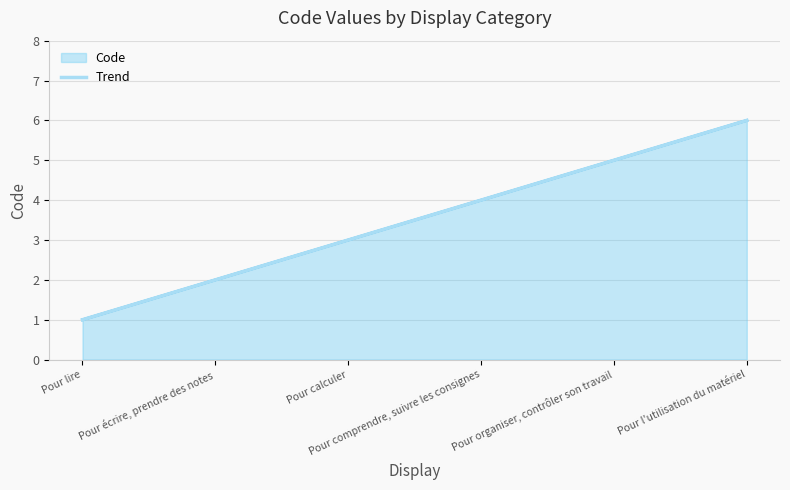

True or false: the data has more than 0 interior local peaks.

False